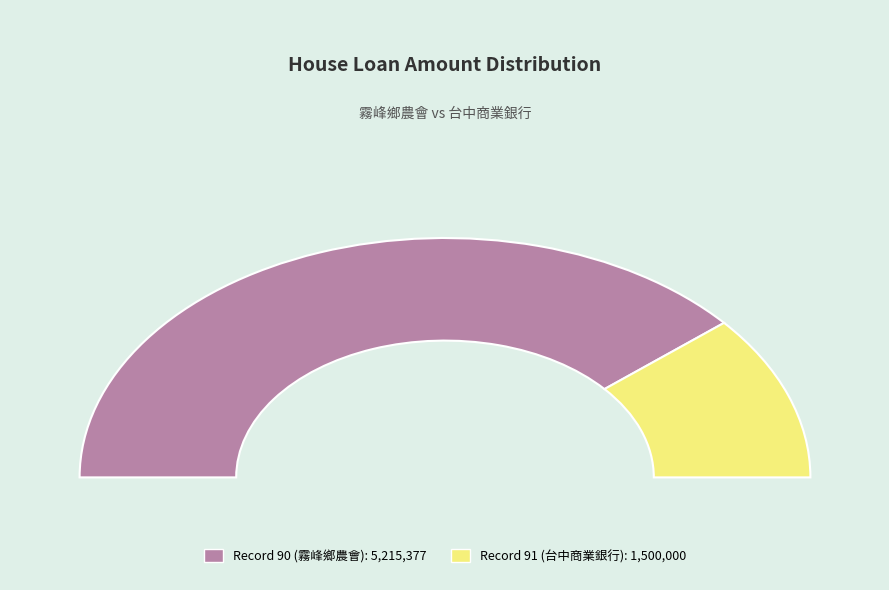

Combined, do 91 and 90 account for over 50%?

Yes